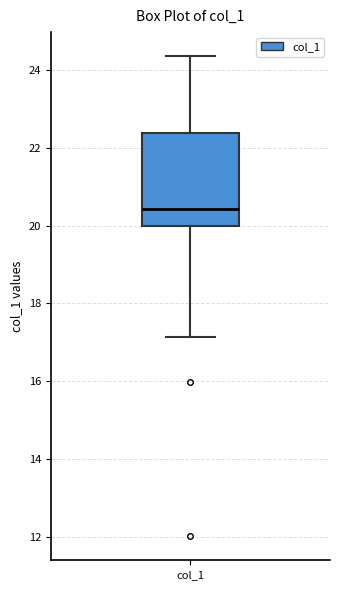

Where is the lower edge of the box for col_1 on the y-axis? The values are not printed on the chart, so give them approximately, as read against the axis.

20.0